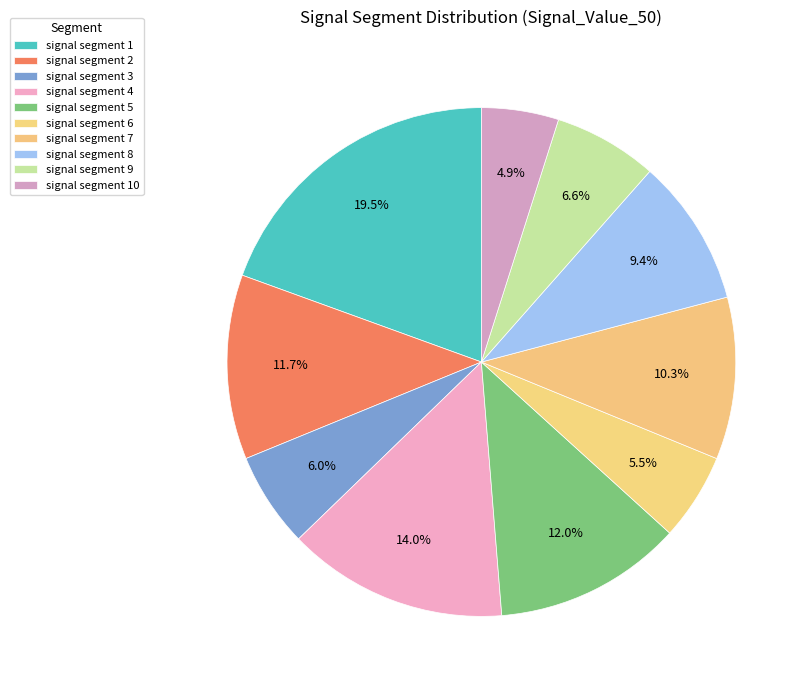

Is the sum of signal segment 9 and signal segment 8 greater than half?

No